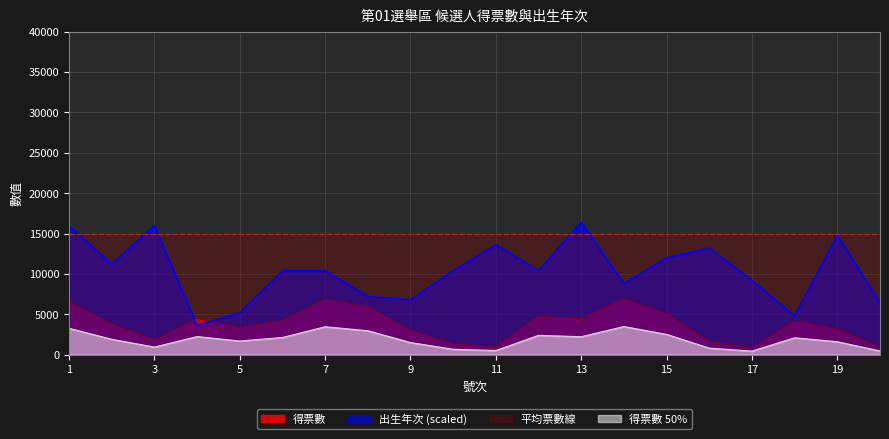

How many intersections are there between 出生年次 and 得票數?

2